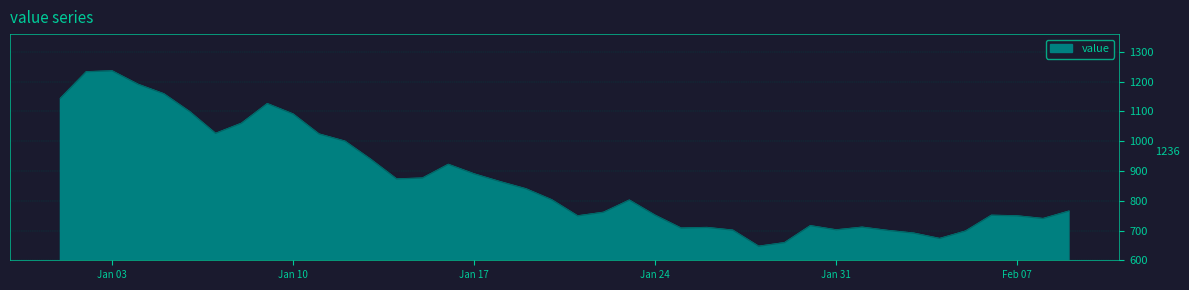

What is the smallest value displayed?

647